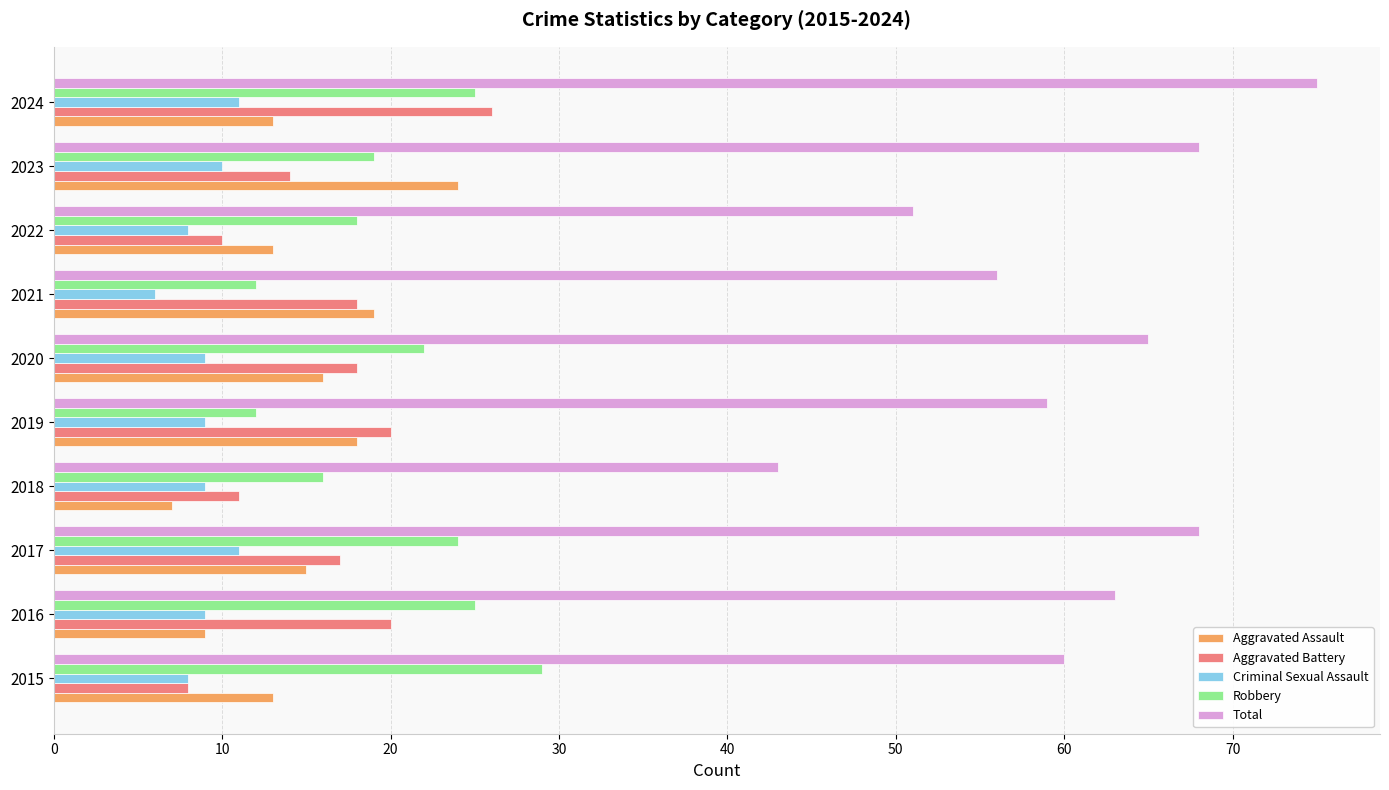

What is the sum of all Aggravated Assault values?

147